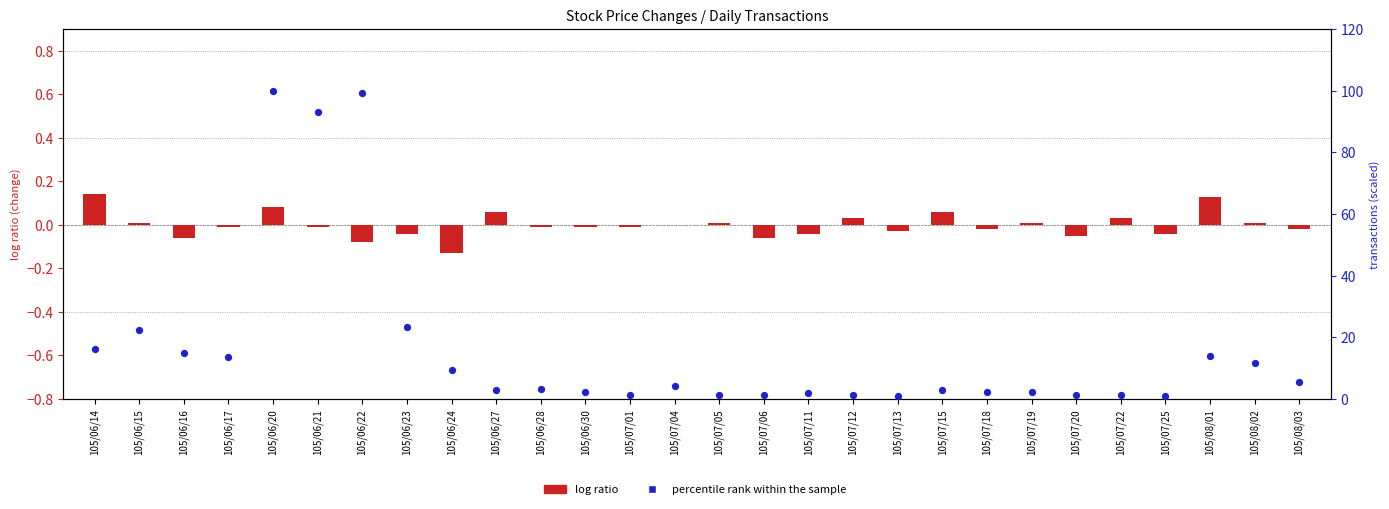

At how many categories does at least one series exceed 45?

3